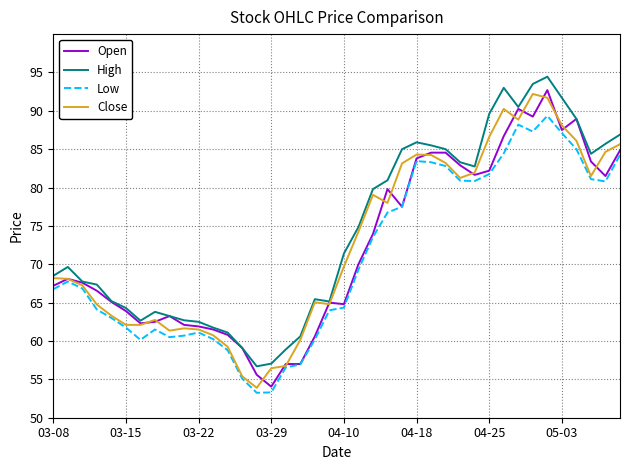

What is the highest value of the High series?

94.5